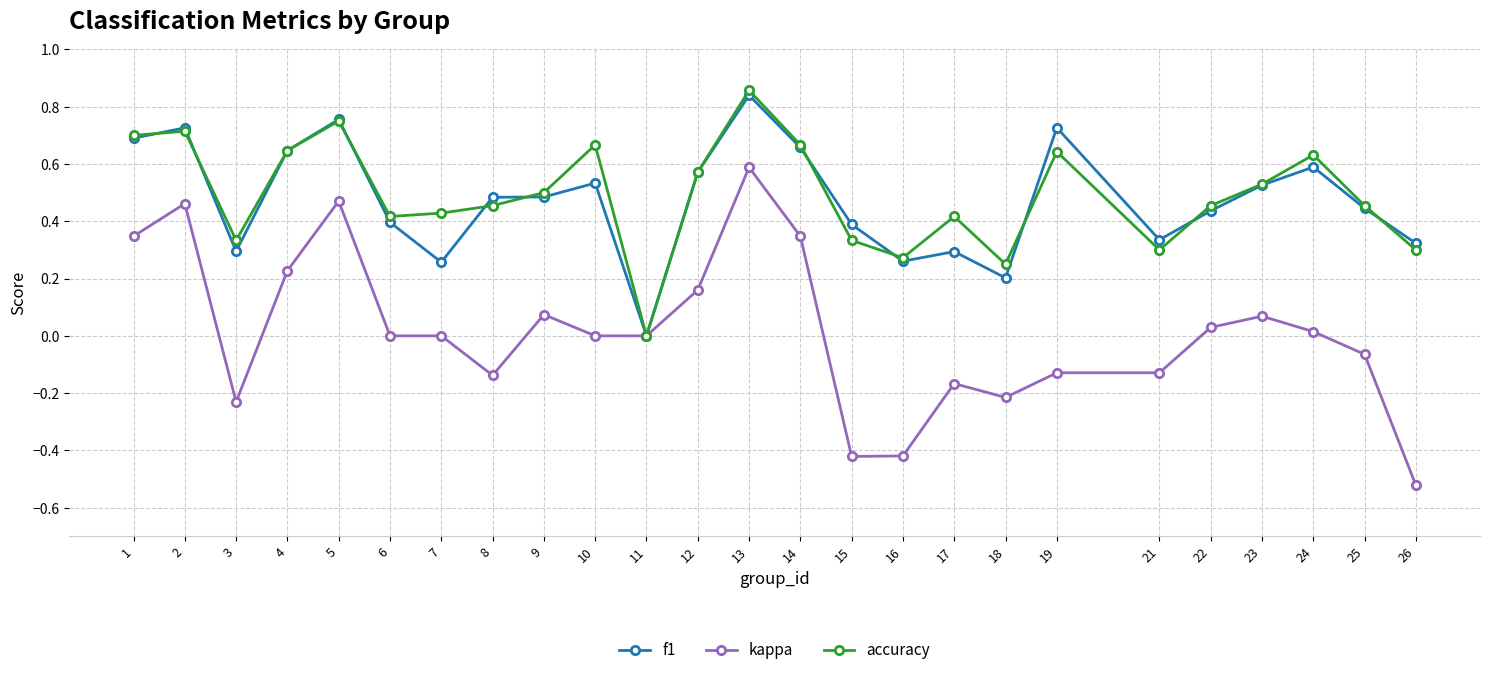

What is the total value across all series at 2?

1.9